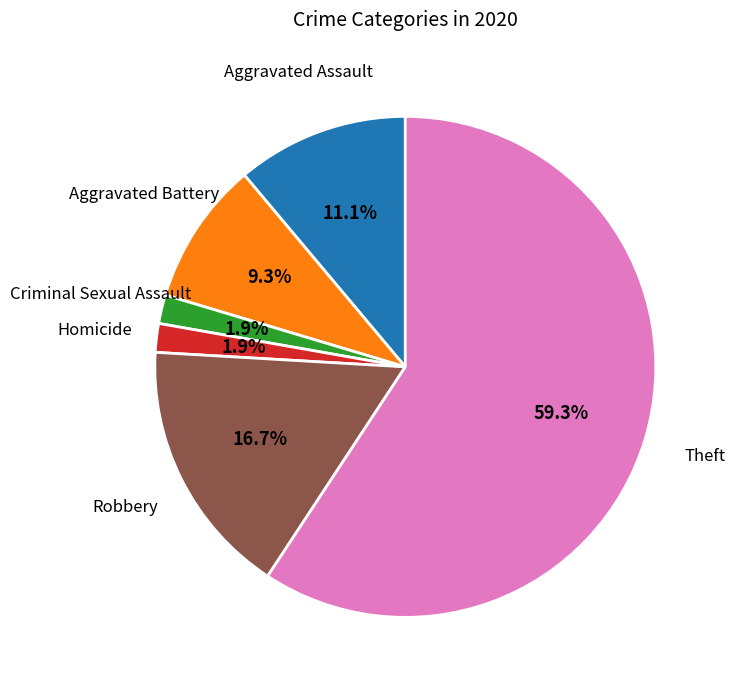

Does any single category account for the majority?

Yes